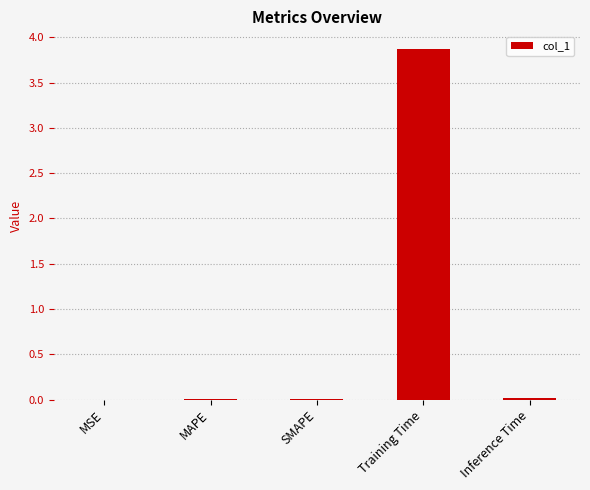

Is it true that the value at MAPE is 0.0?

True